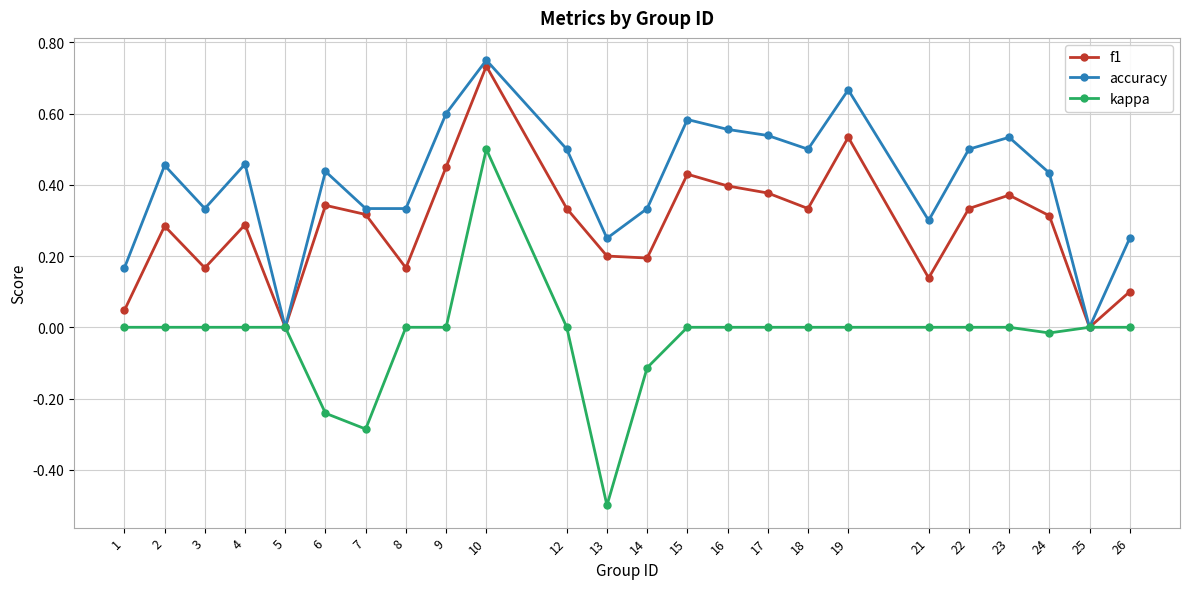

Is it true that f1 equals -0.5 at 25?

False